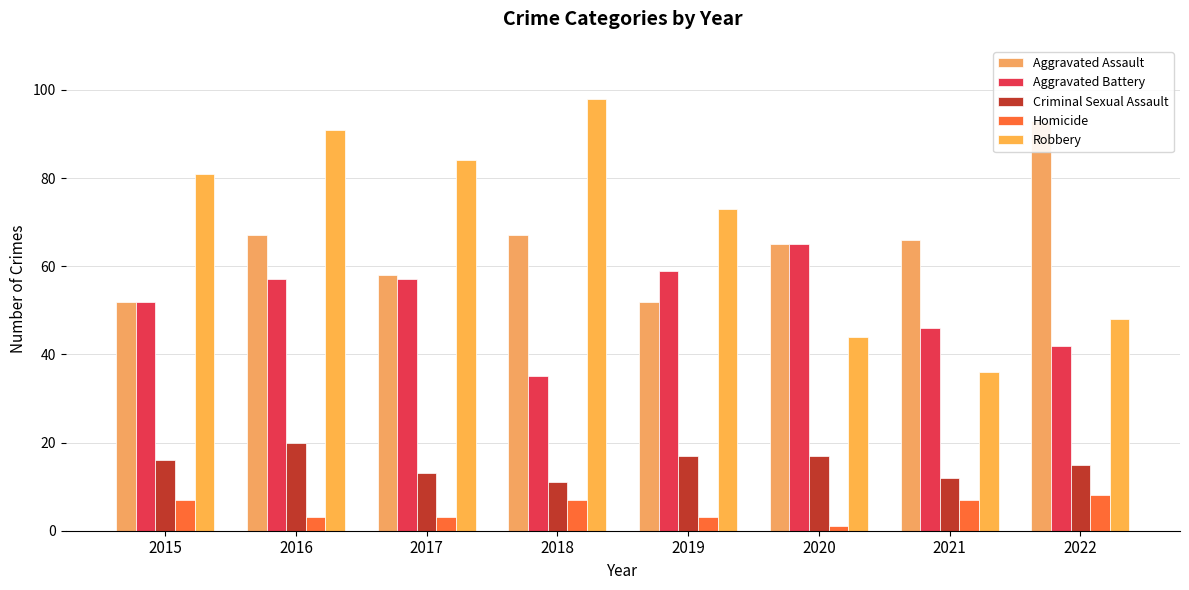

What value does the Aggravated Assault series have at 2019, to the nearest 5?

50